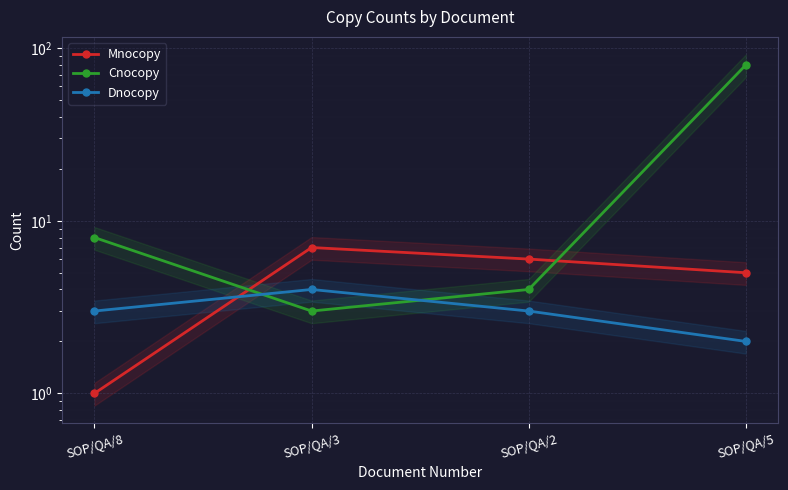

Which series has the largest total across all categories?

Cnocopy